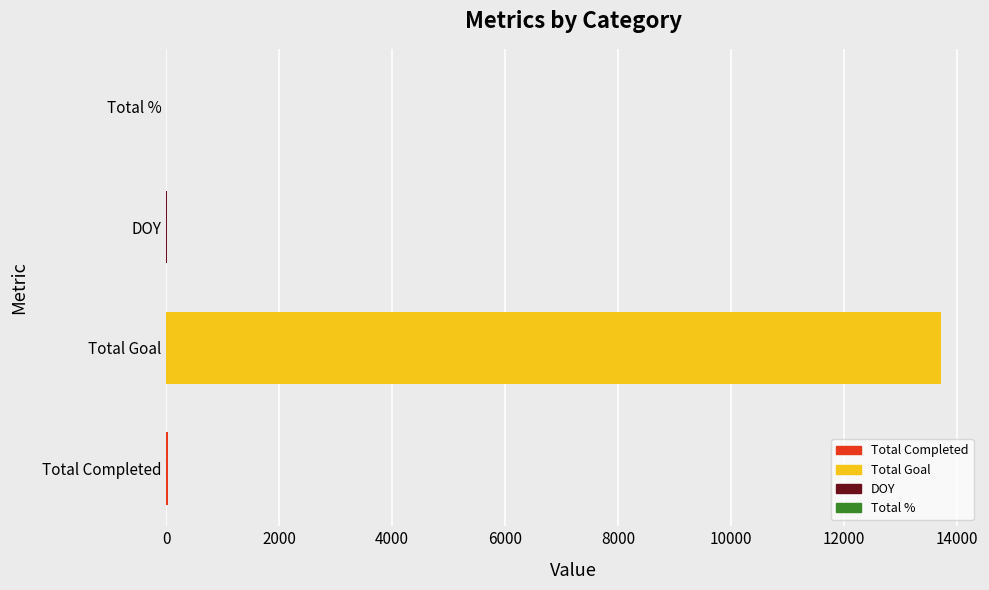

What is the label of the 2nd bar from the left?

Total Goal